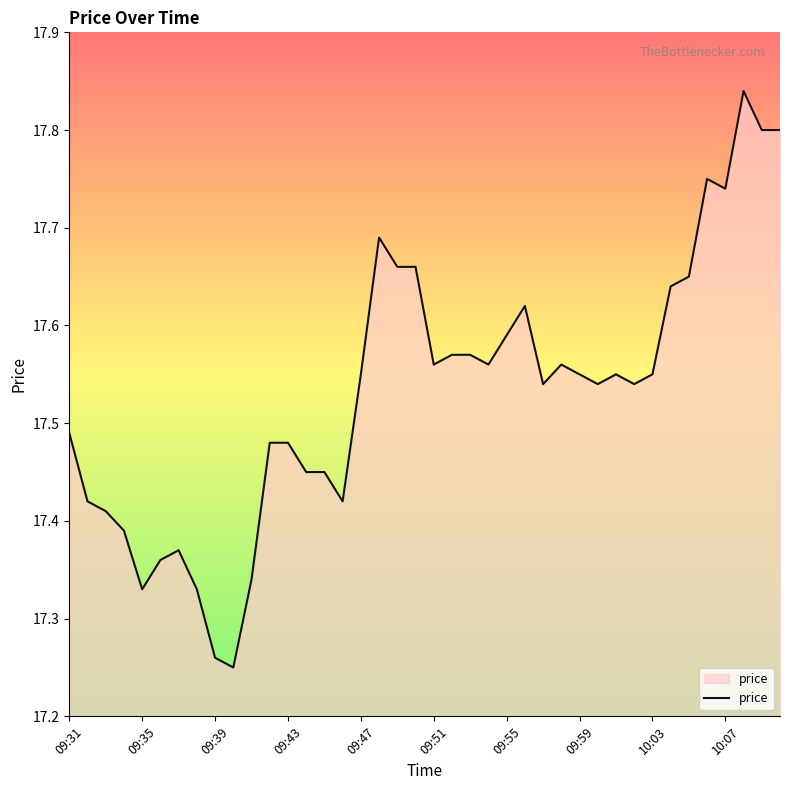

What is the difference between the maximum and minimum values?

0.6